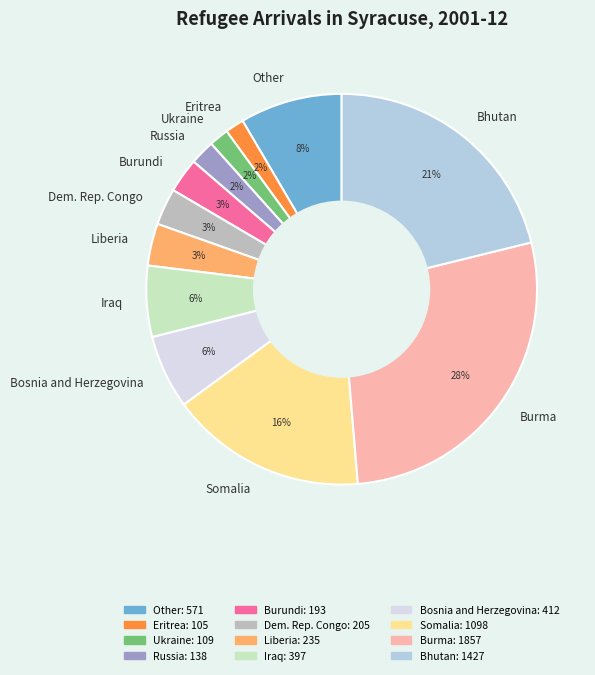

Is there a majority slice in this chart?

No